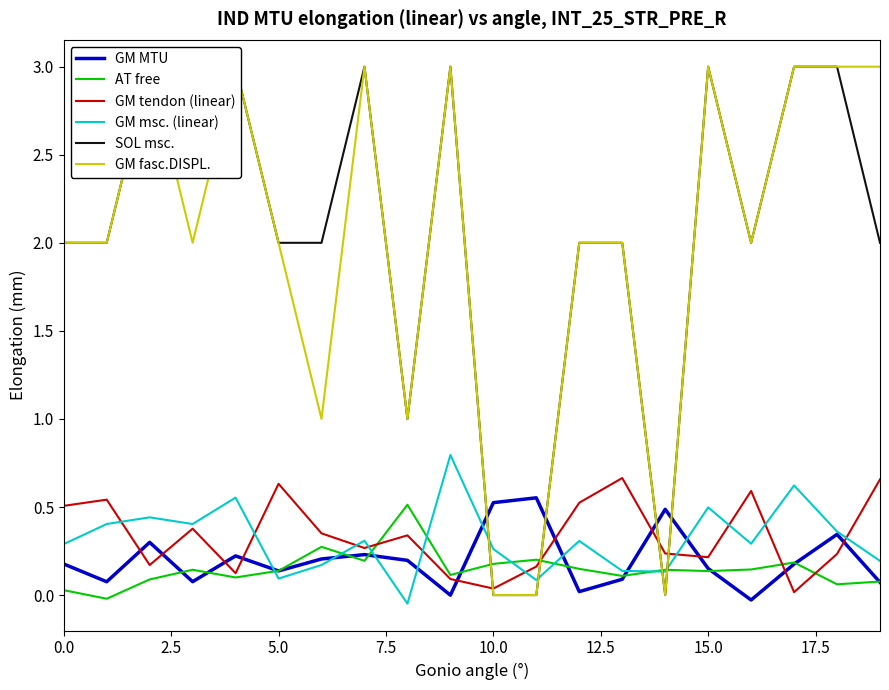

What is the difference between the second highest and minimum values in the SOL msc. series?

3.0